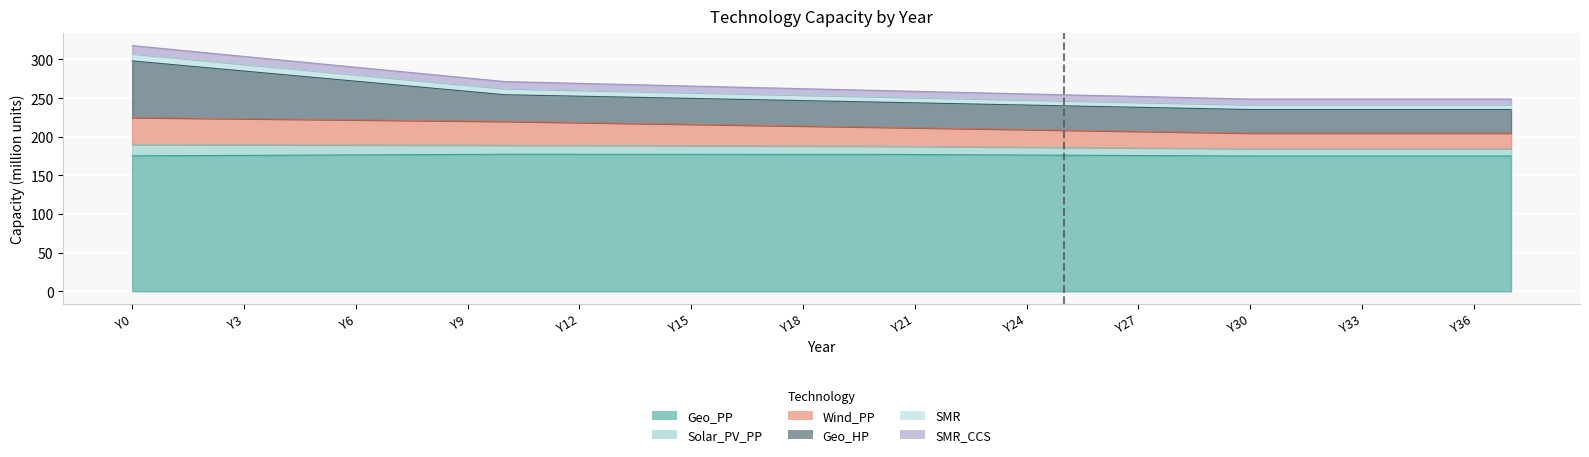

Which has a higher value, Y35 or Y34?

Y35